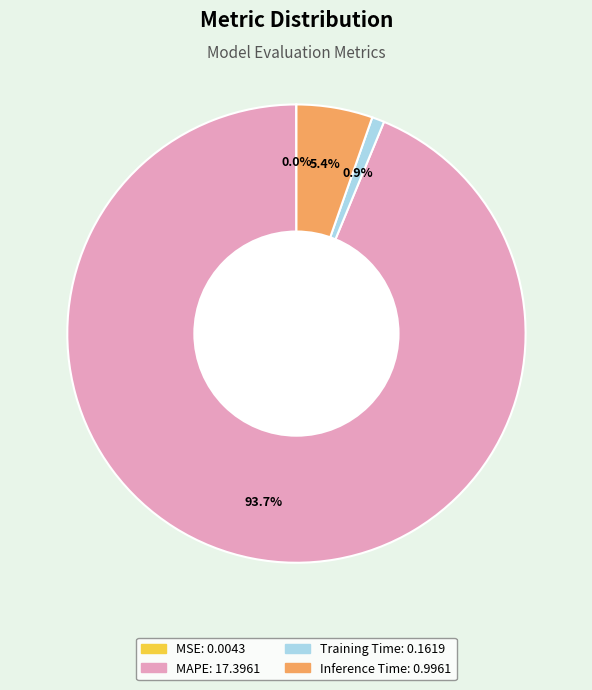

Which has a higher value, MAPE or Training Time?

MAPE